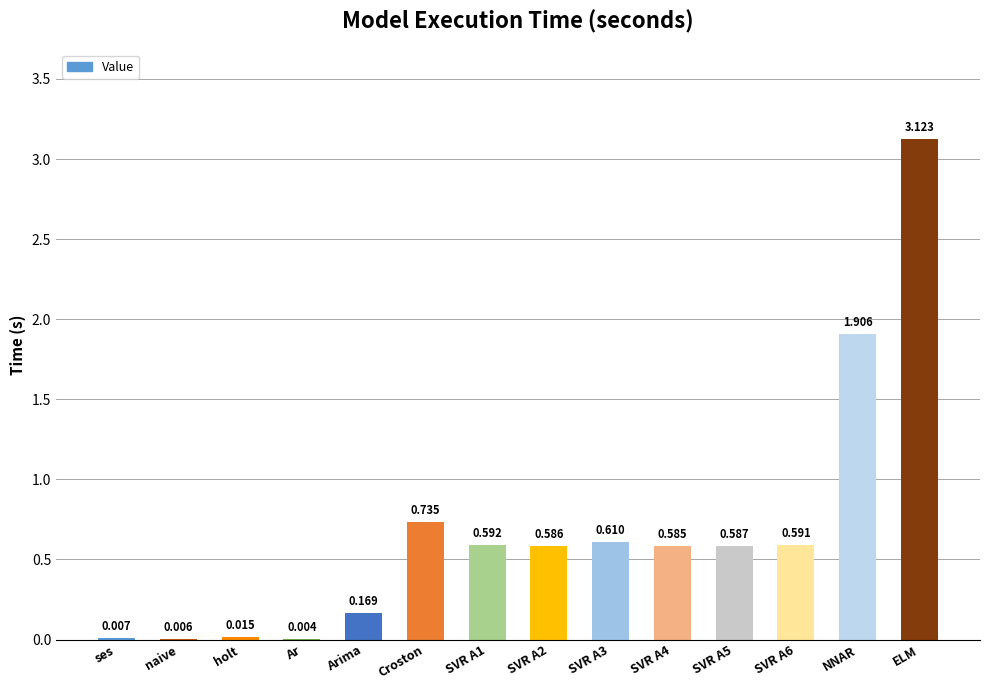

Which label corresponds to the largest value in the chart?

ELM